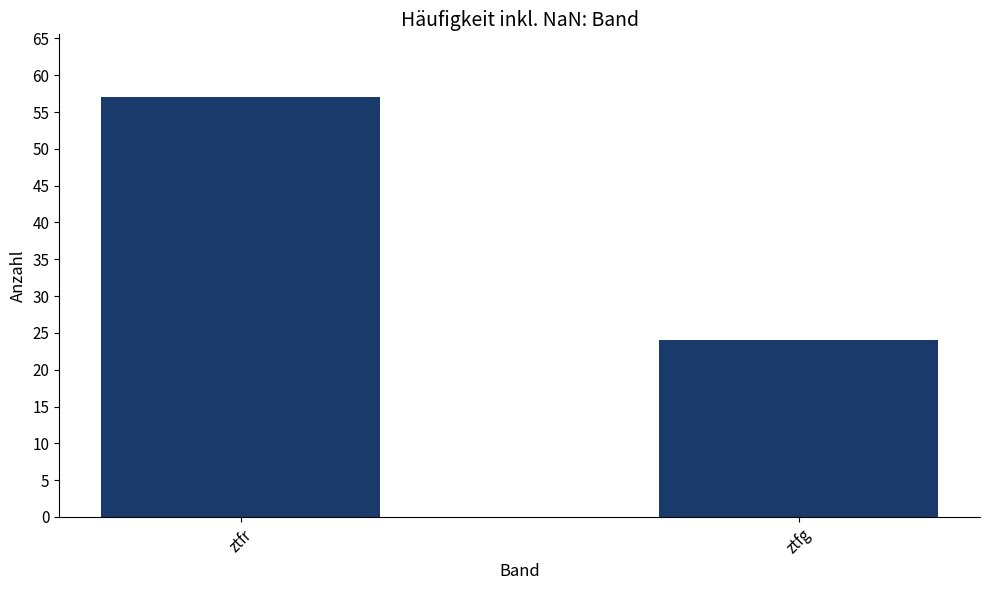

Is it true that the value at ztfr is 92?

False